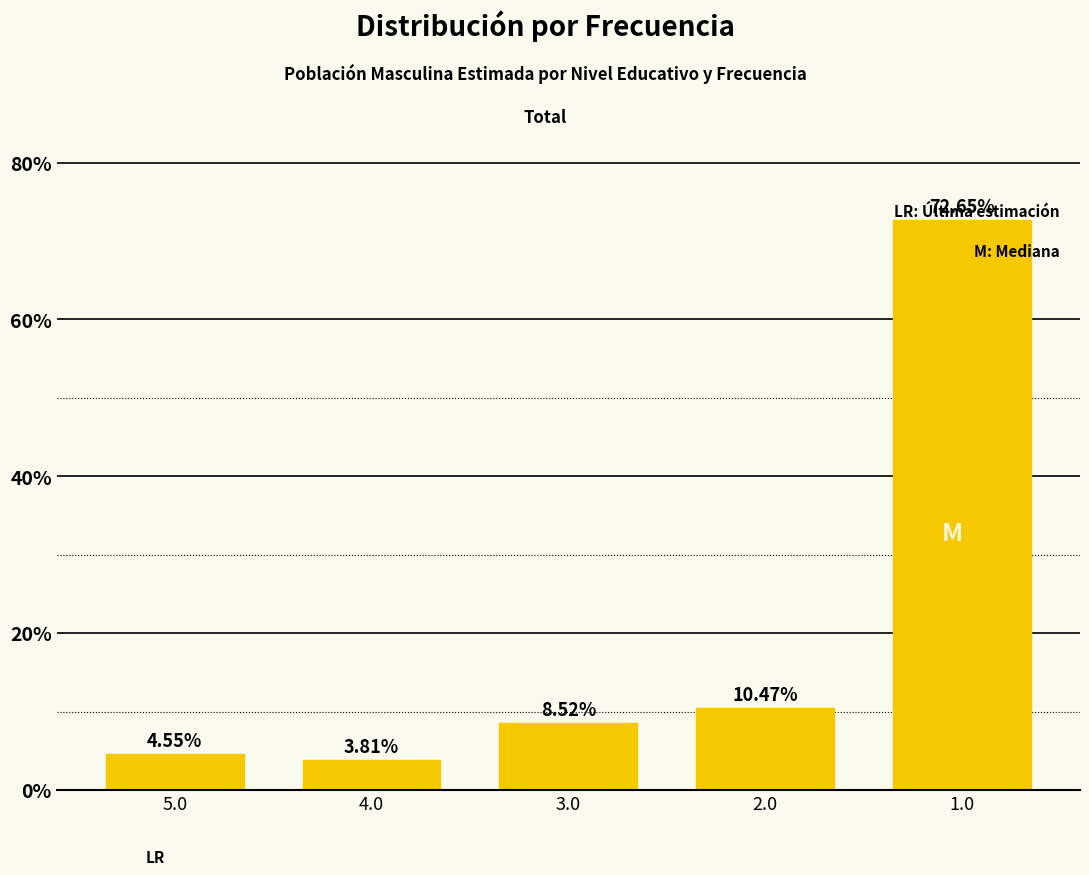

Rank the categories by value from lowest to highest.

4.0, 5.0, 3.0, 2.0, 1.0